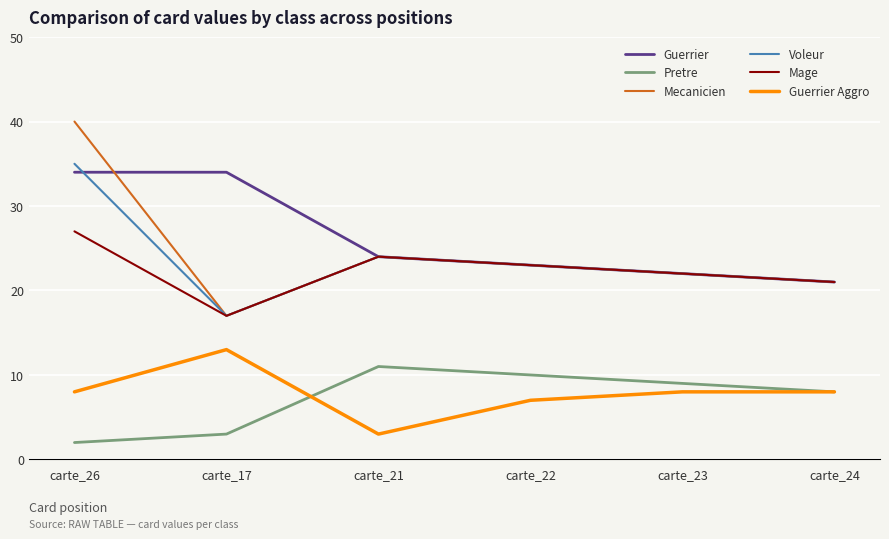

What is the highest value of the Voleur series?

35